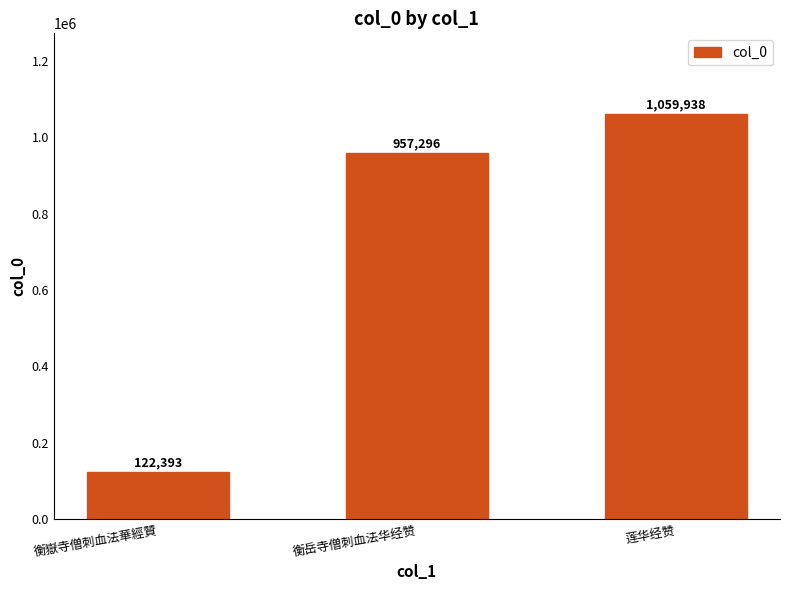

What is the greatest value displayed?

1059938